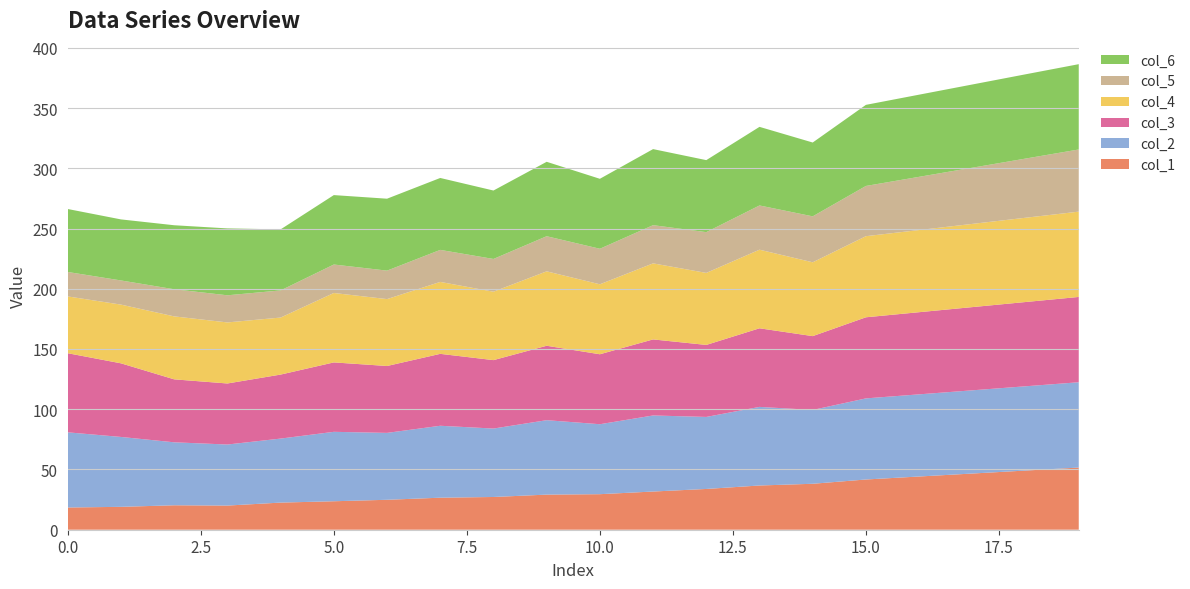

Reading left to right, extract all data points from this chart.

col_1: 0=18.4	1=19.0	2=20.3	3=20.0	4=22.5	5=23.6	6=24.8	7=26.6	8=27.2	9=29.1	10=29.5	11=31.7	12=33.8	13=36.7	14=38.1	15=41.7	16=44.2	17=46.6	18=49.1	19=51.6
col_2: 0=62.4	1=58.0	2=52.3	3=50.7	4=53.1	5=57.6	6=55.5	7=59.7	8=56.8	9=61.8	10=58.1	11=63.1	12=59.8	13=65.2	14=61.3	15=67.3	16=68.2	17=69.1	18=69.9	19=70.8
col_3: 0=65.7	1=61.1	2=52.3	3=50.7	4=53.1	5=57.6	6=55.5	7=59.7	8=56.8	9=61.8	10=58.1	11=63.1	12=59.8	13=65.2	14=61.3	15=67.3	16=68.2	17=69.1	18=69.9	19=70.8
col_4: 0=47.1	1=48.7	2=52.3	3=50.7	4=47.3	5=57.6	6=55.5	7=59.7	8=56.8	9=61.8	10=58.1	11=63.1	12=59.8	13=65.2	14=61.3	15=67.3	16=68.2	17=69.1	18=69.9	19=70.8
col_5: 0=20.3	1=20.0	2=22.5	3=22.5	4=22.5	5=23.6	6=23.6	7=26.6	8=27.2	9=29.1	10=29.5	11=31.7	12=33.8	13=36.7	14=38.1	15=41.7	16=44.2	17=46.6	18=49.1	19=51.6
col_6: 0=52.3	1=50.7	2=53.1	3=55.5	4=50.7	5=57.6	6=59.7	7=59.7	8=56.8	9=61.8	10=58.1	11=63.1	12=59.8	13=65.2	14=61.3	15=67.3	16=68.2	17=69.1	18=69.9	19=70.8